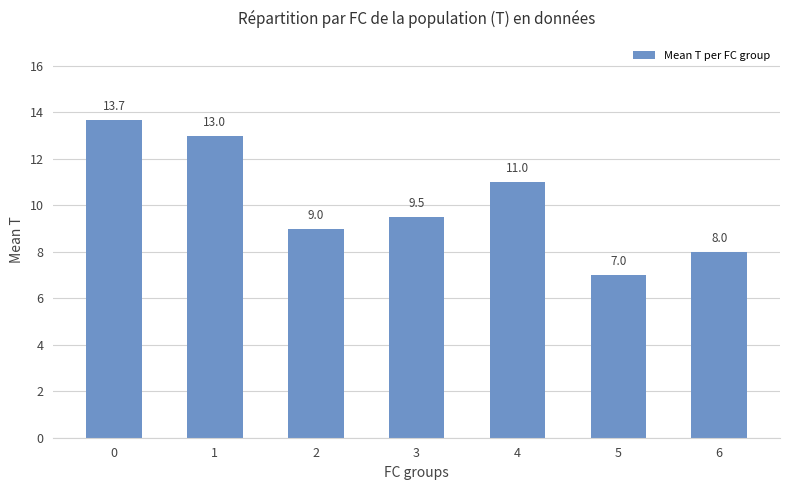

How many data points are less than 9?

2